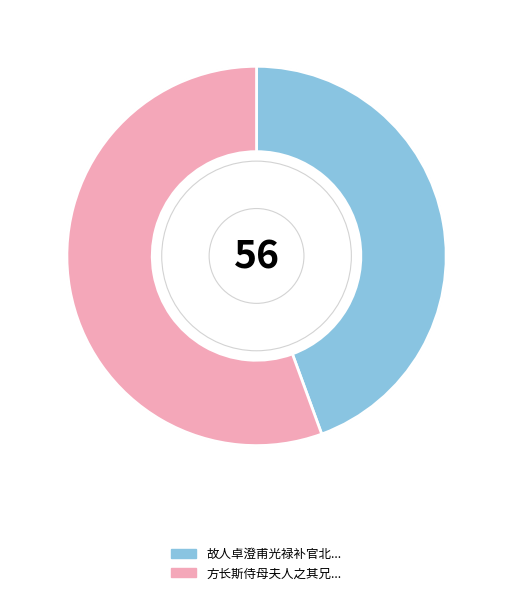

How many slices are in this pie chart?

2